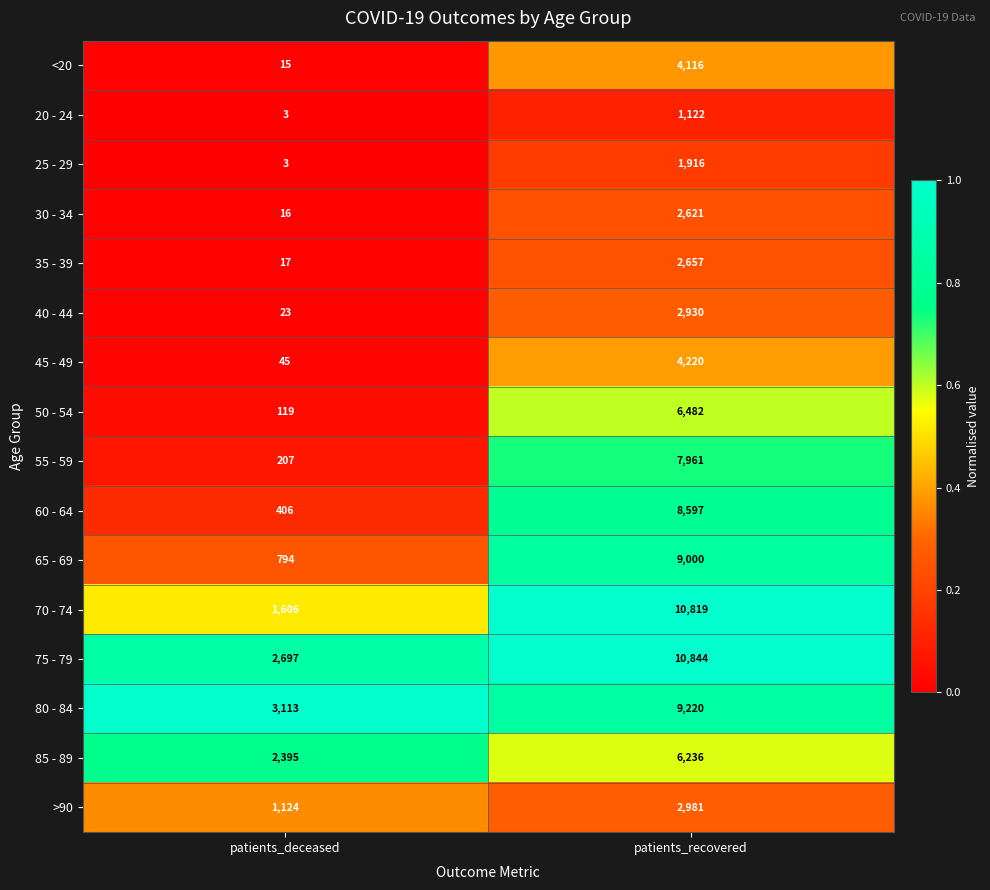

At which category does the chart reach its minimum across all series?

patients_deceased